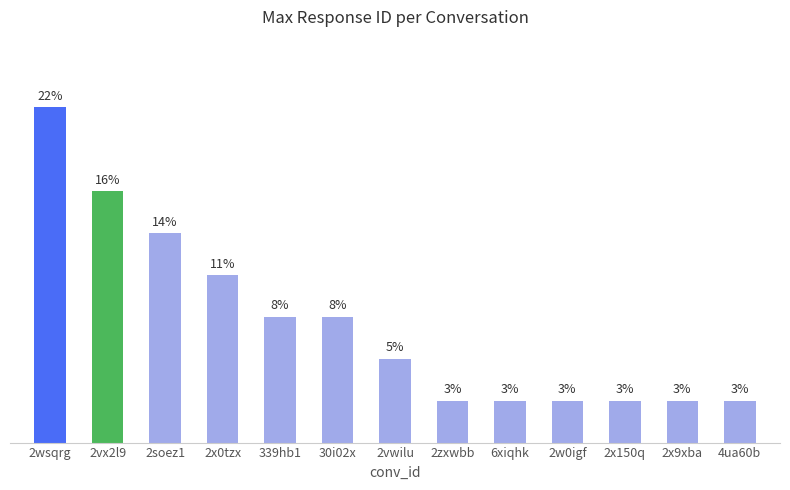

What is the label of the 8th bar from the right?

30i02x